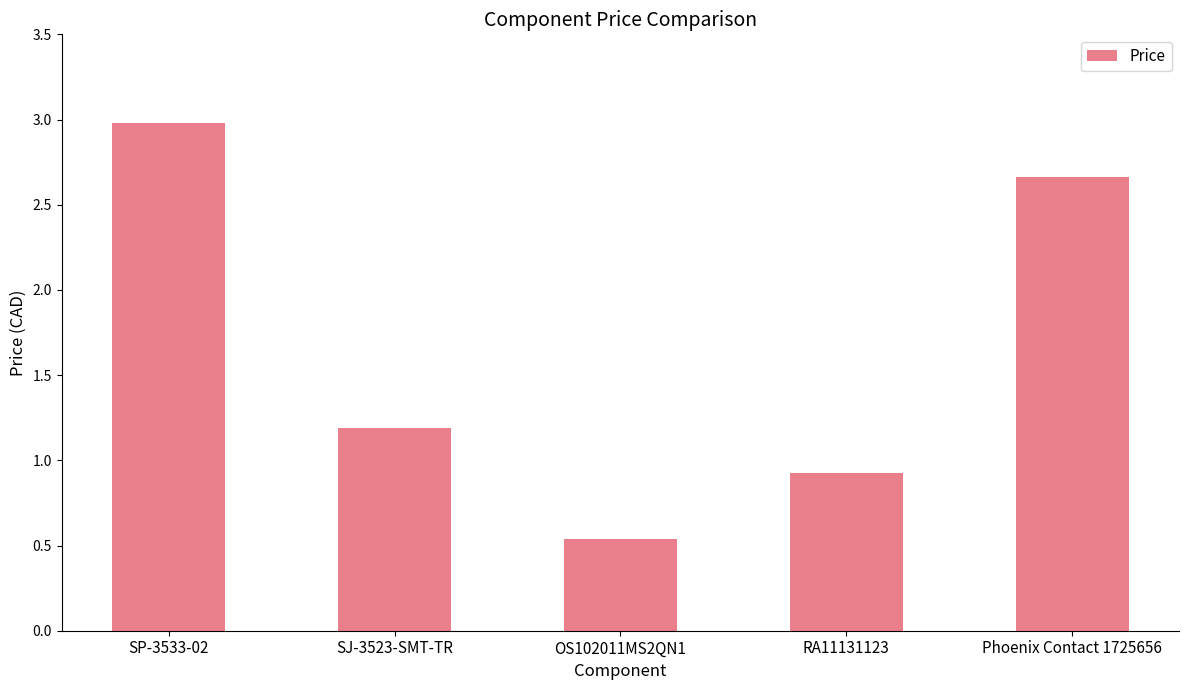

At which category does the chart reach its minimum across all series?

OS102011MS2QN1